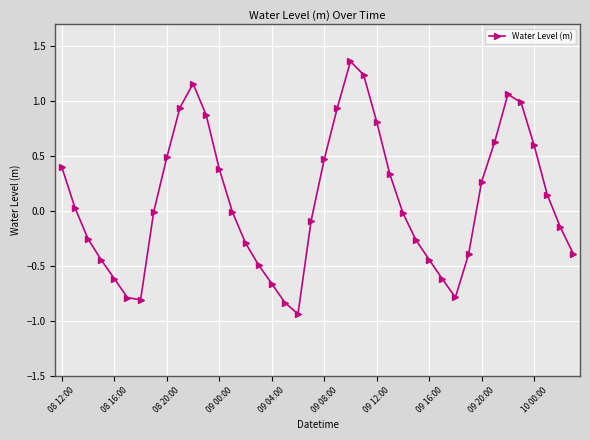

What is the sum of all values?

3.9